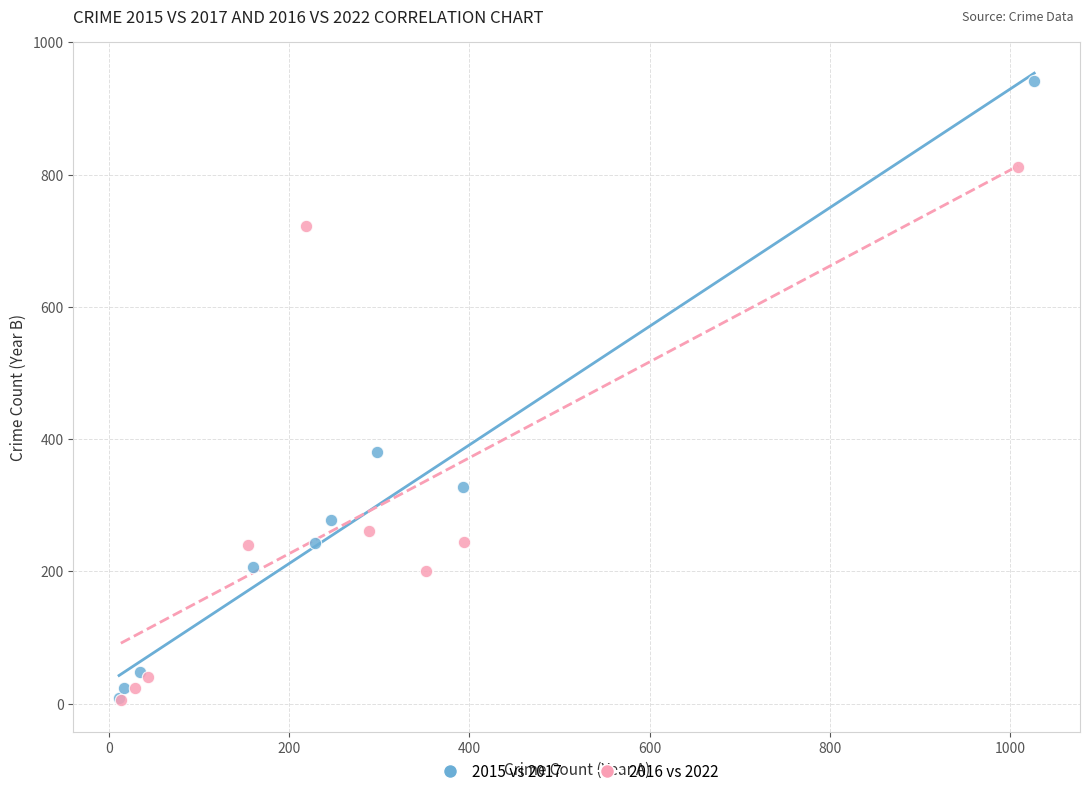

Which series has the largest Y range (max minus min)?

2015 vs 2017